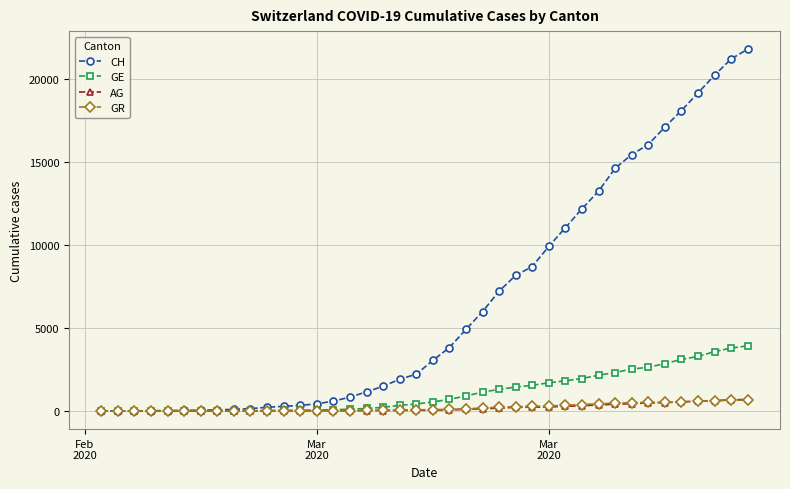

Which series has the largest total across all categories?

CH